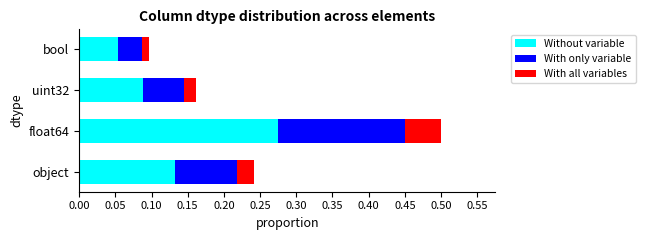

At which category is the sum across all series the highest?

float64